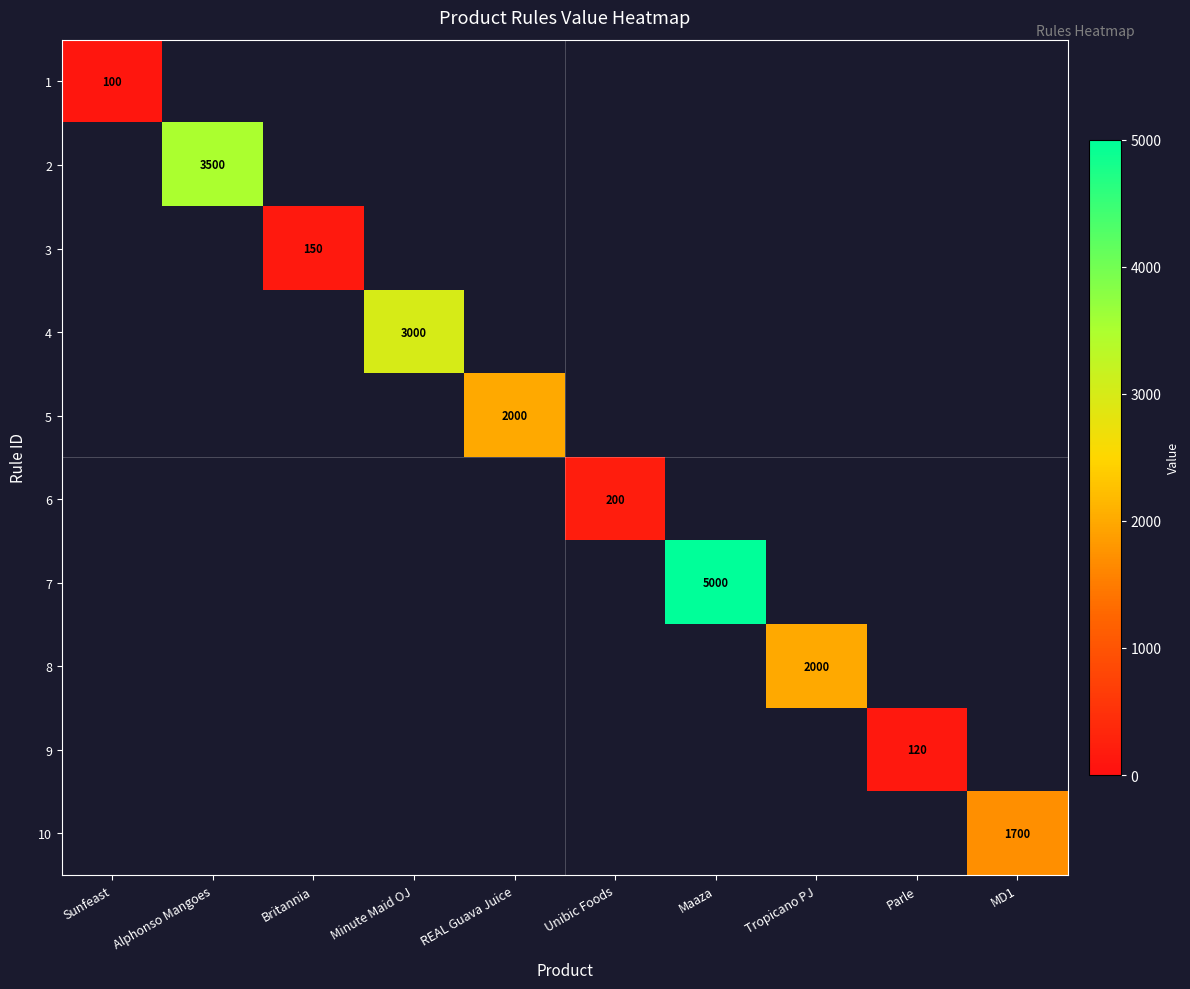

True or false: 2 has a value of 1721 at Alphonso Mangoes.

False